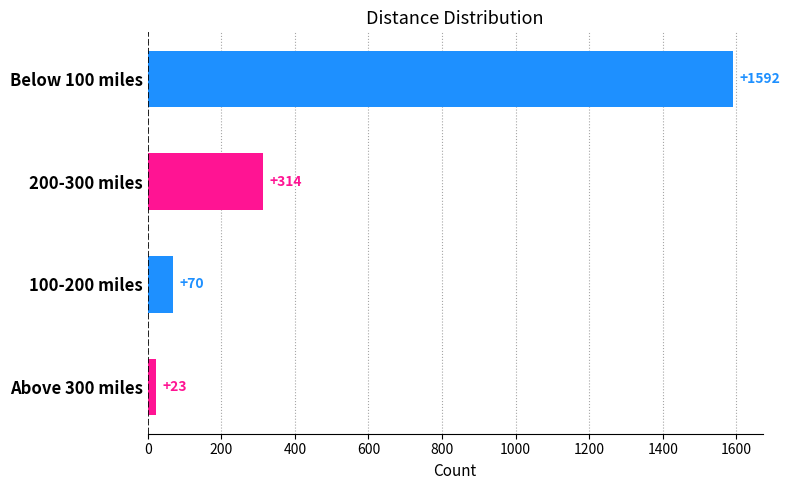

Reading bottom to top, transcribe all the data shown in this chart.

23	70	314	1592